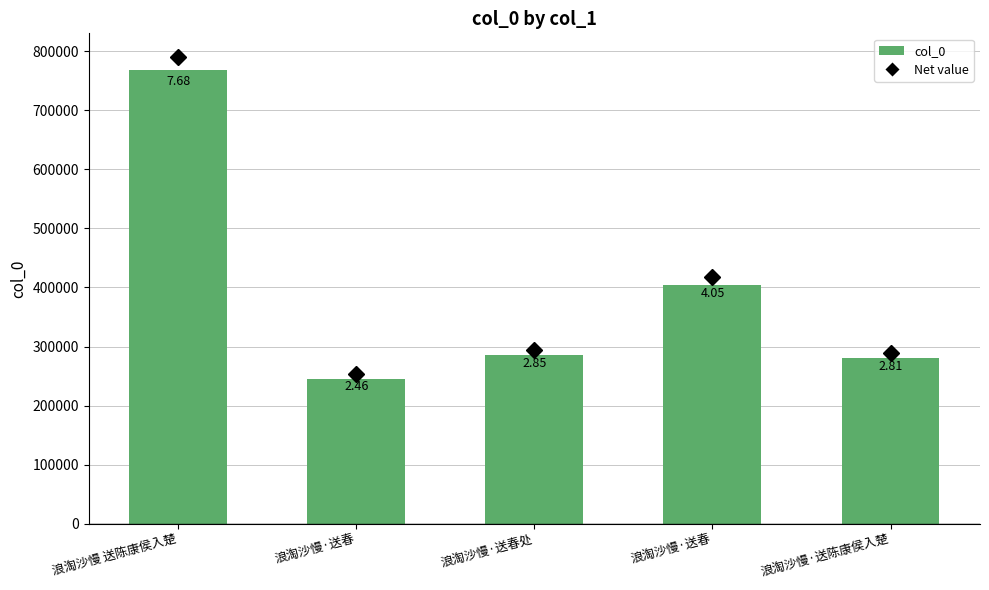

What is the average value?

396911